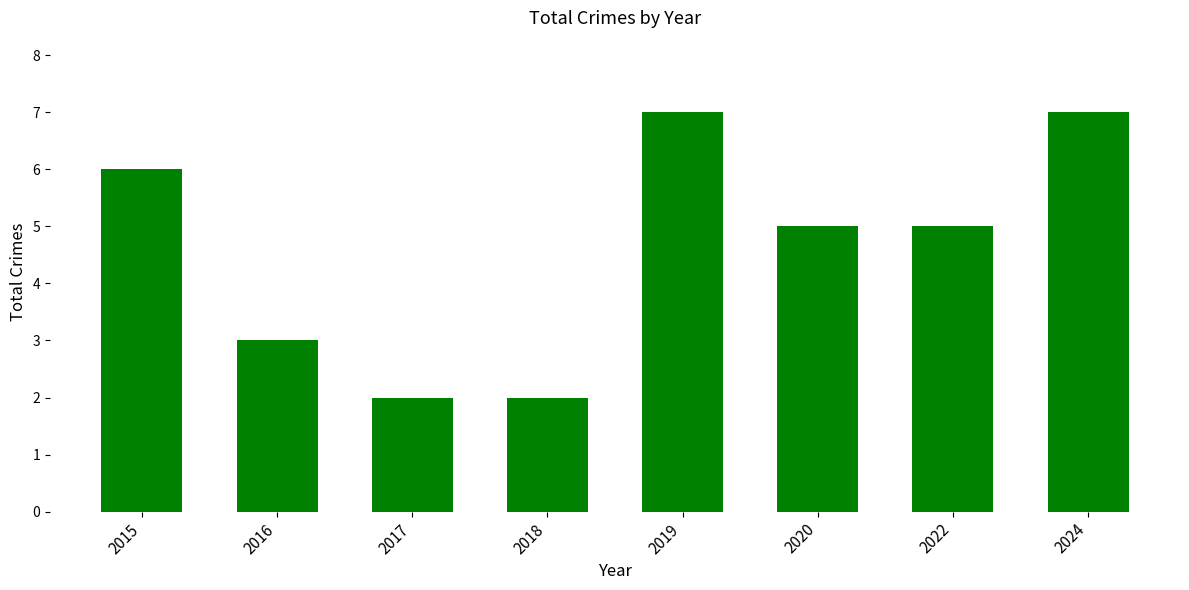

What is the value of the 4th bar from the left?

2